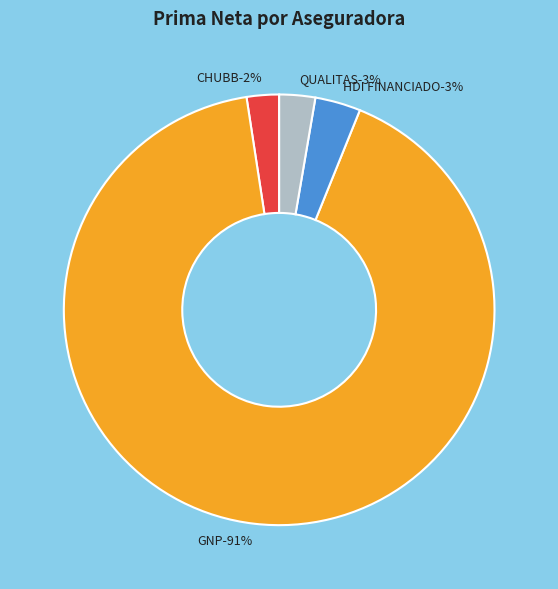

What is the largest slice in the pie chart?

GNP